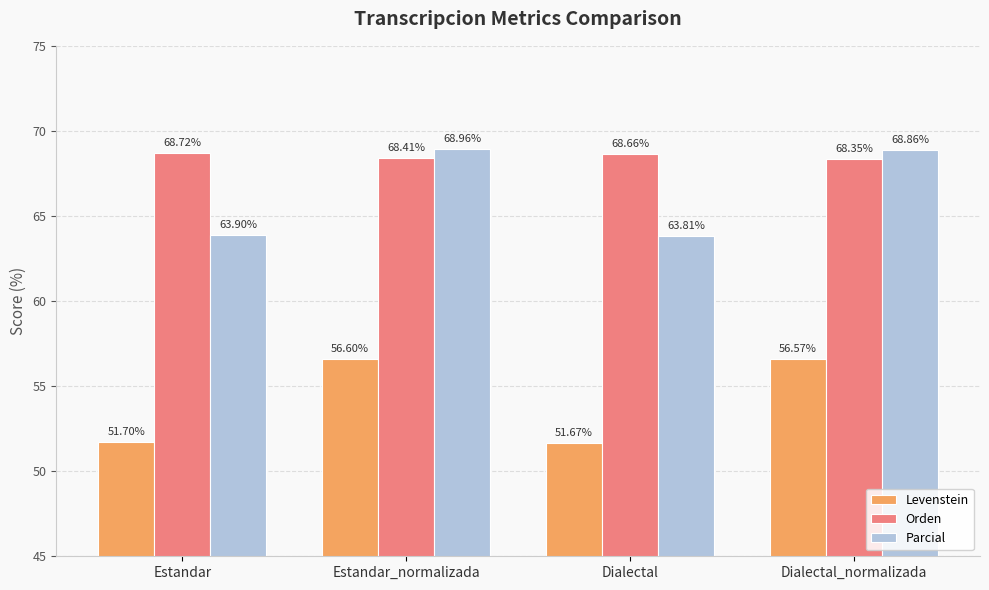

Count the number of data series in this chart.

3